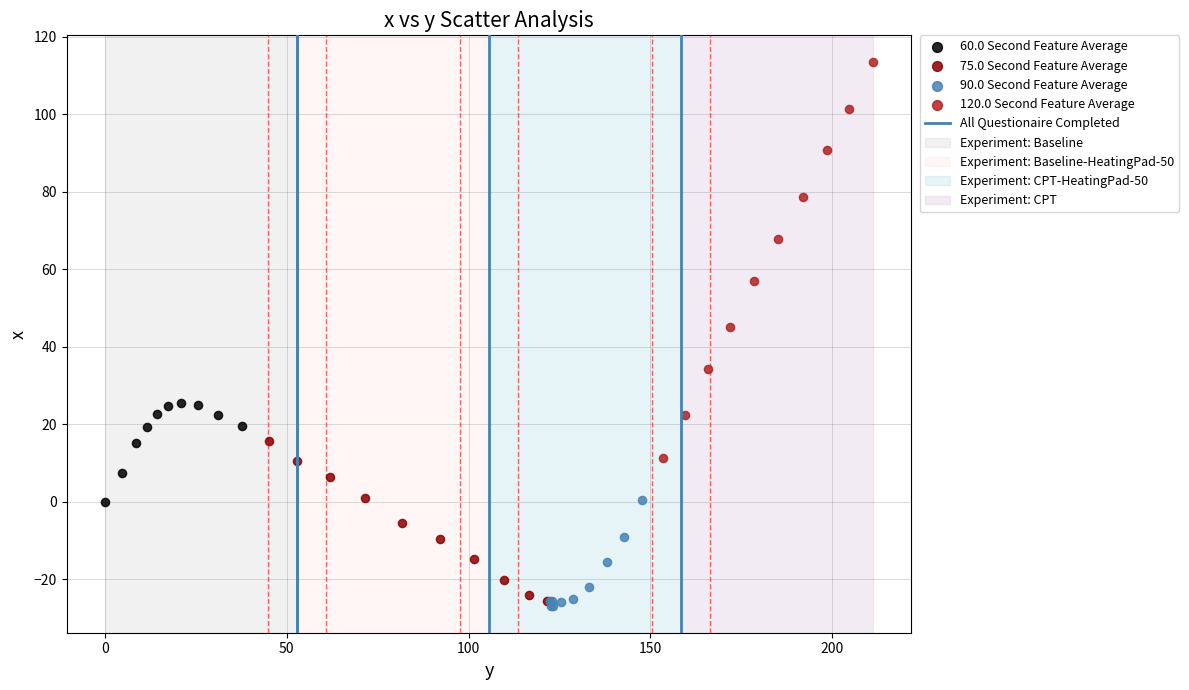

Which series has the widest spread of Y values?

120.0 Second Feature Average